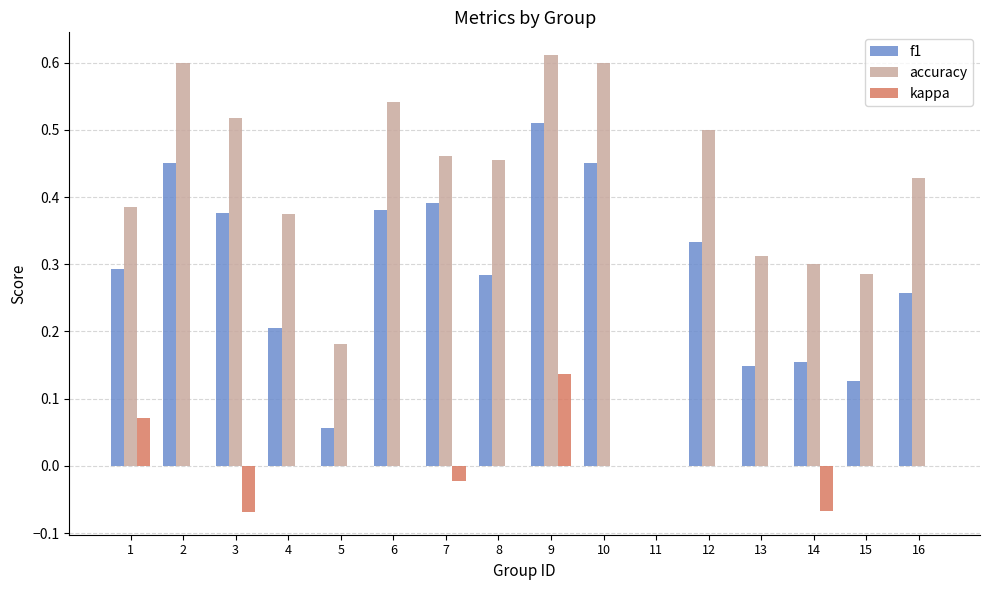

True or false: kappa has a value of -0.1 at 8.

False